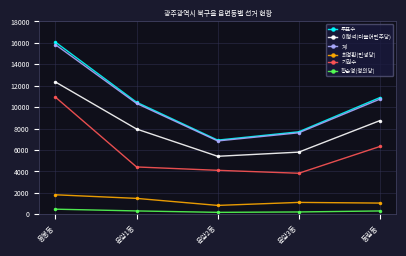

True or false: 황순영(정의당) and 최경환(민생당) intersect in this chart.

False